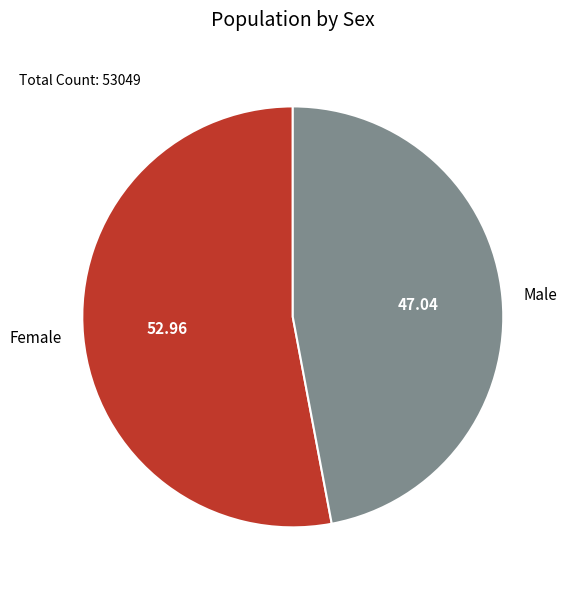

Count the number of slices in the pie.

2